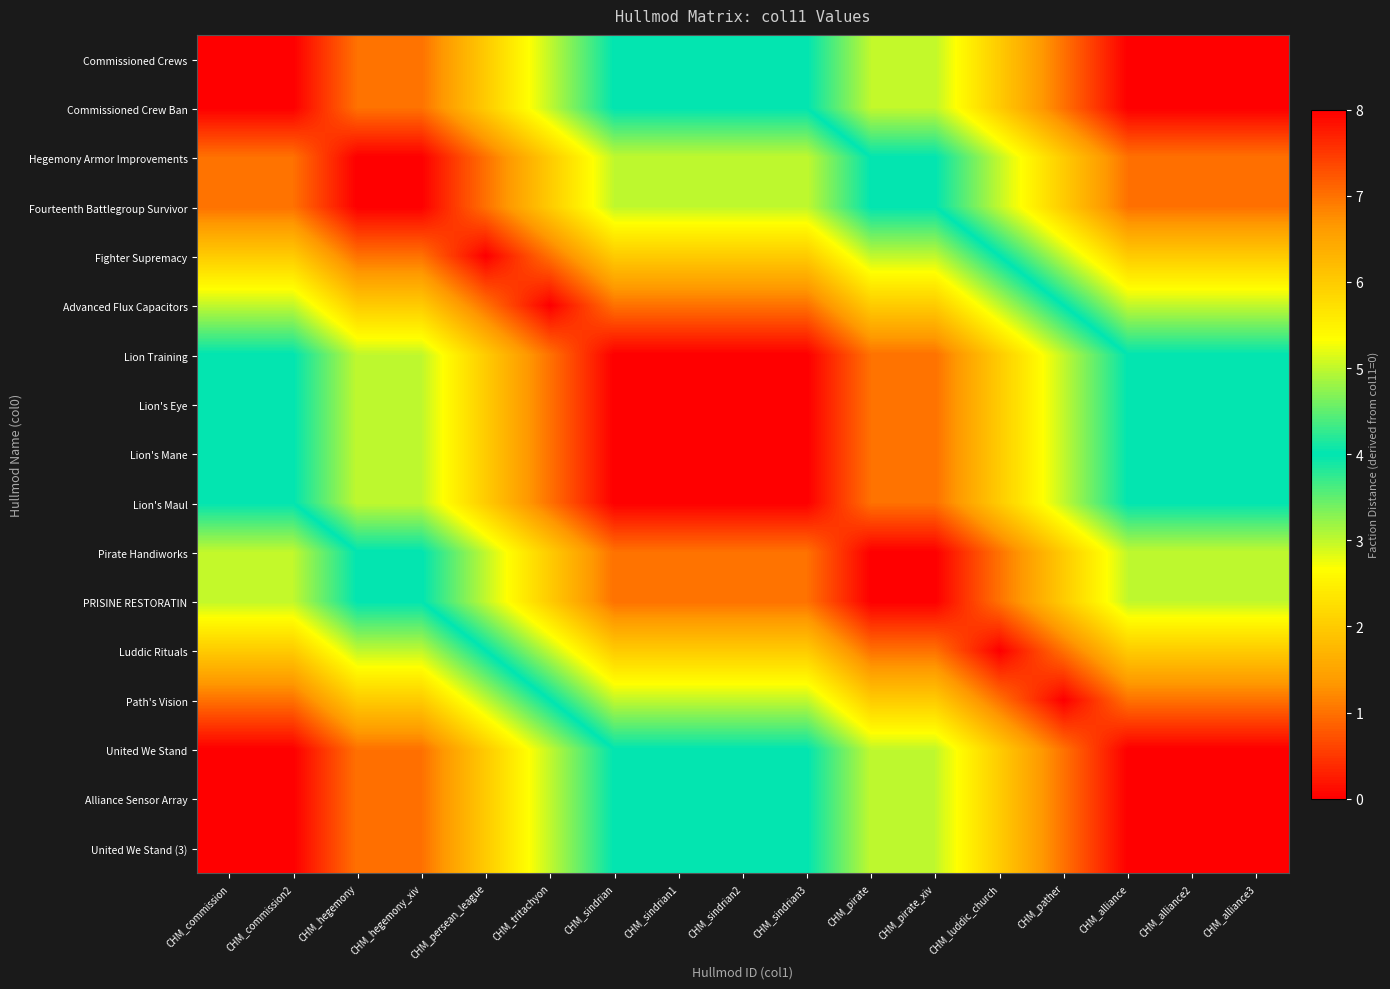

What is the maximum value shown in the chart?

8